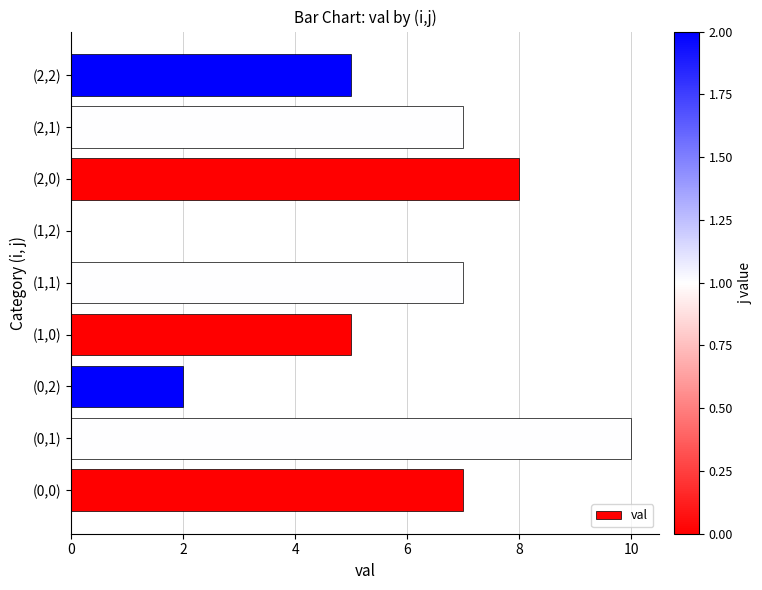

What is the change in value from (0,2) to (2,1)?

+5